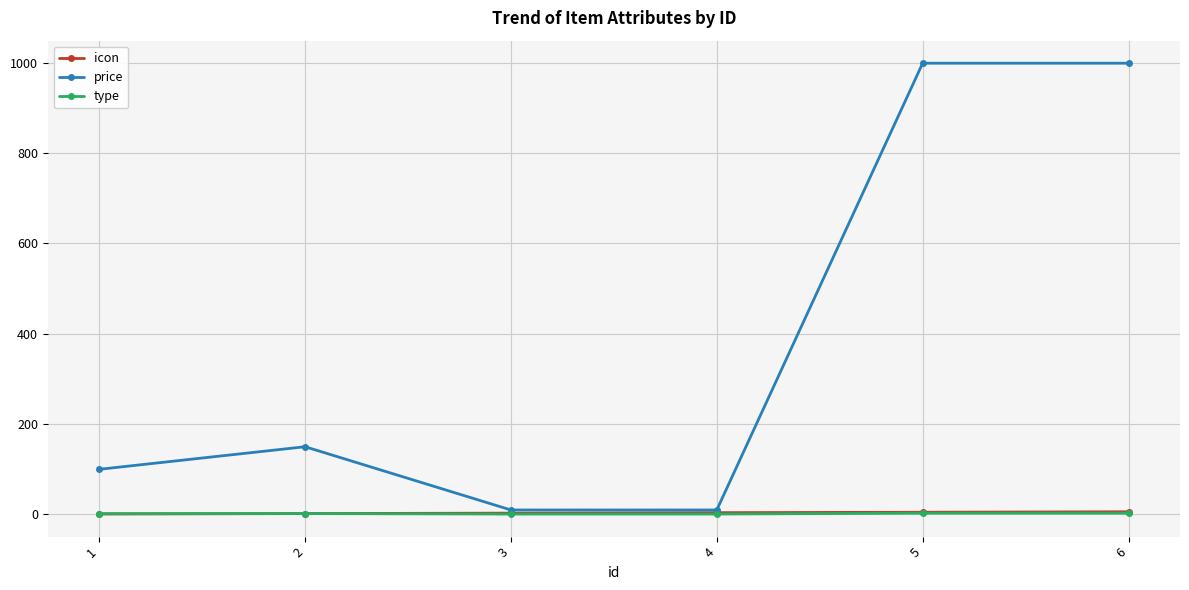

What is the greatest value displayed?

999